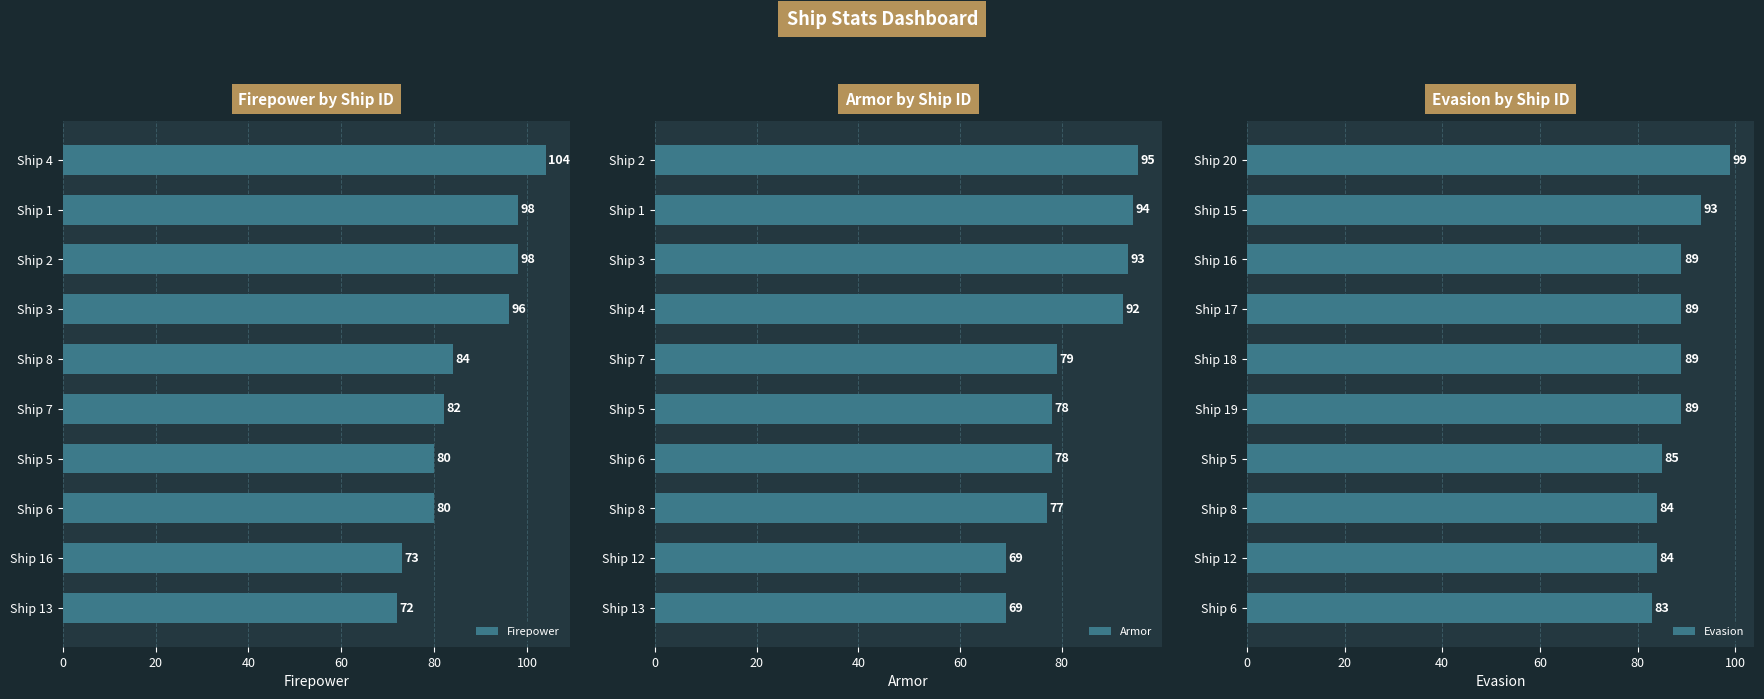

What is the highest value of the Firepower series?

104